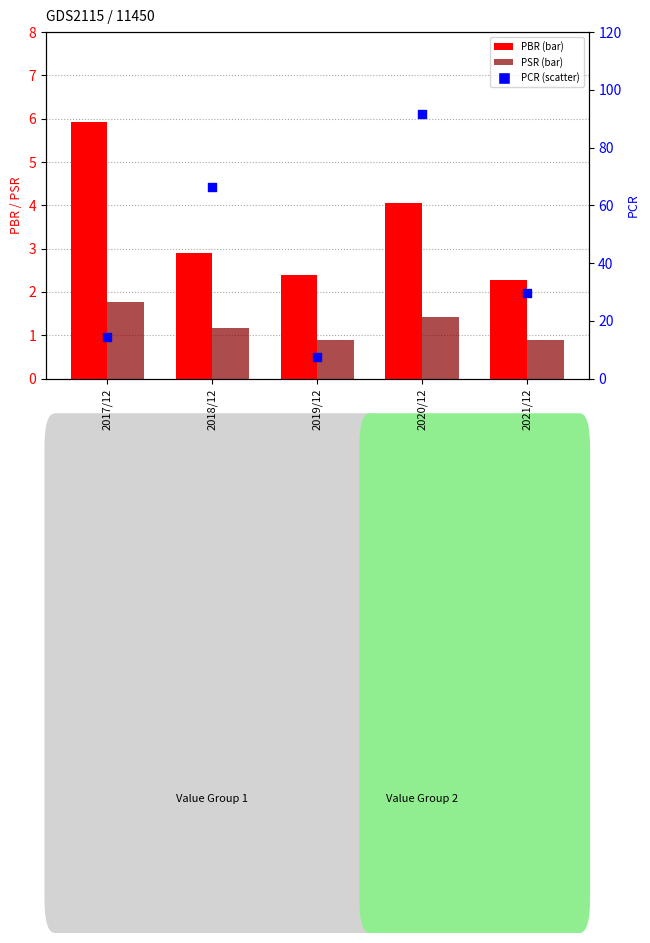

What is the total value across all series at 2017/12?

22.1